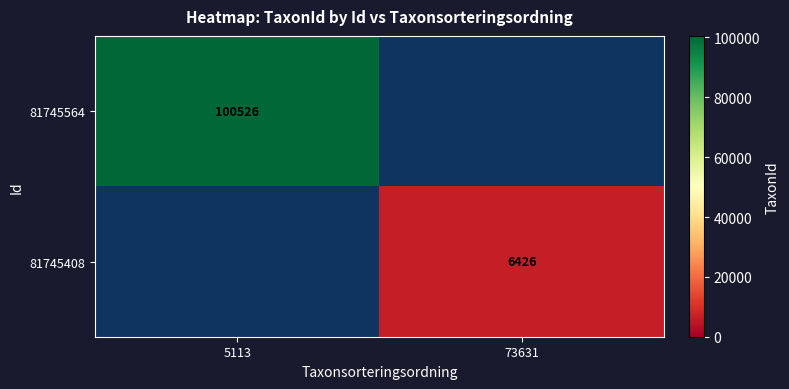

How many categories are shown in the chart?

2